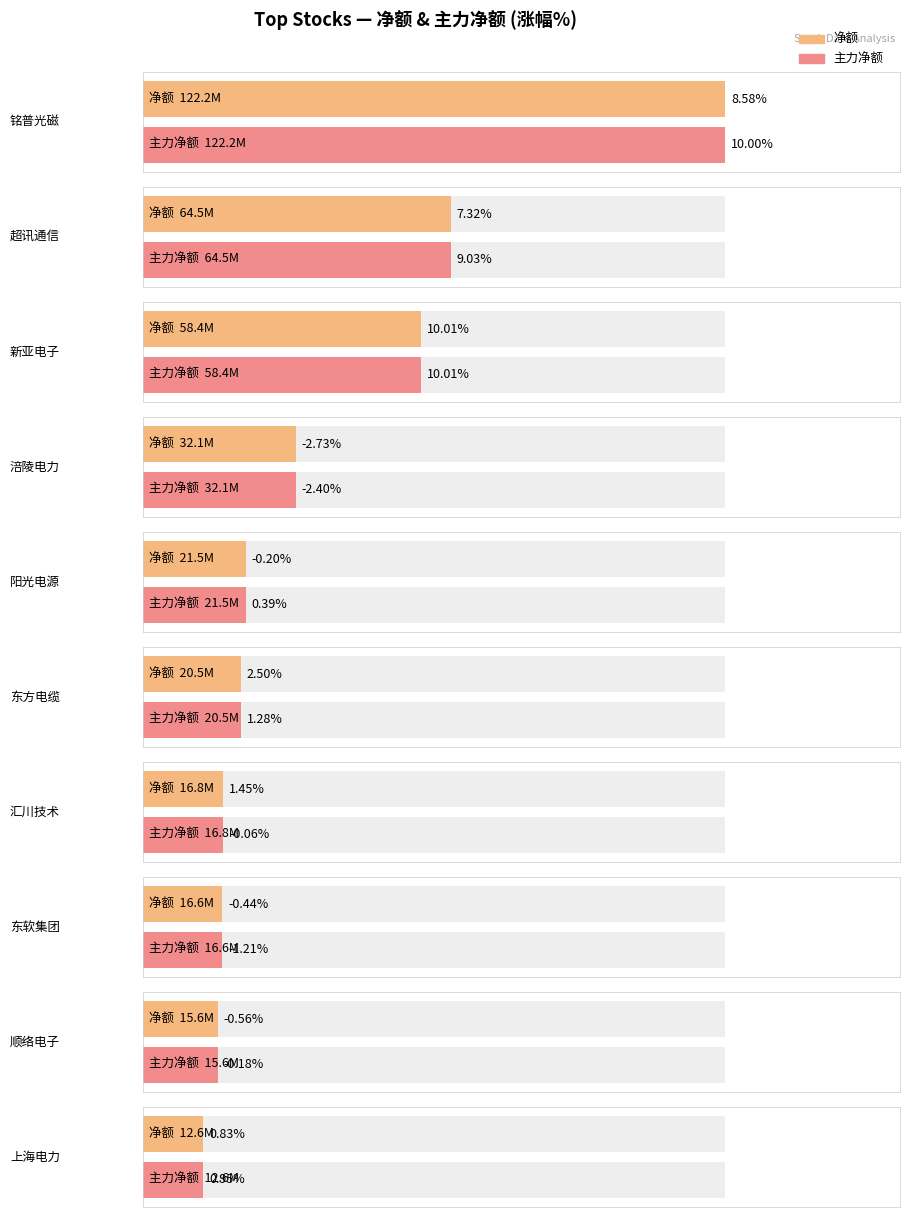

What are all the series names shown in the legend?

主力净额, 净额